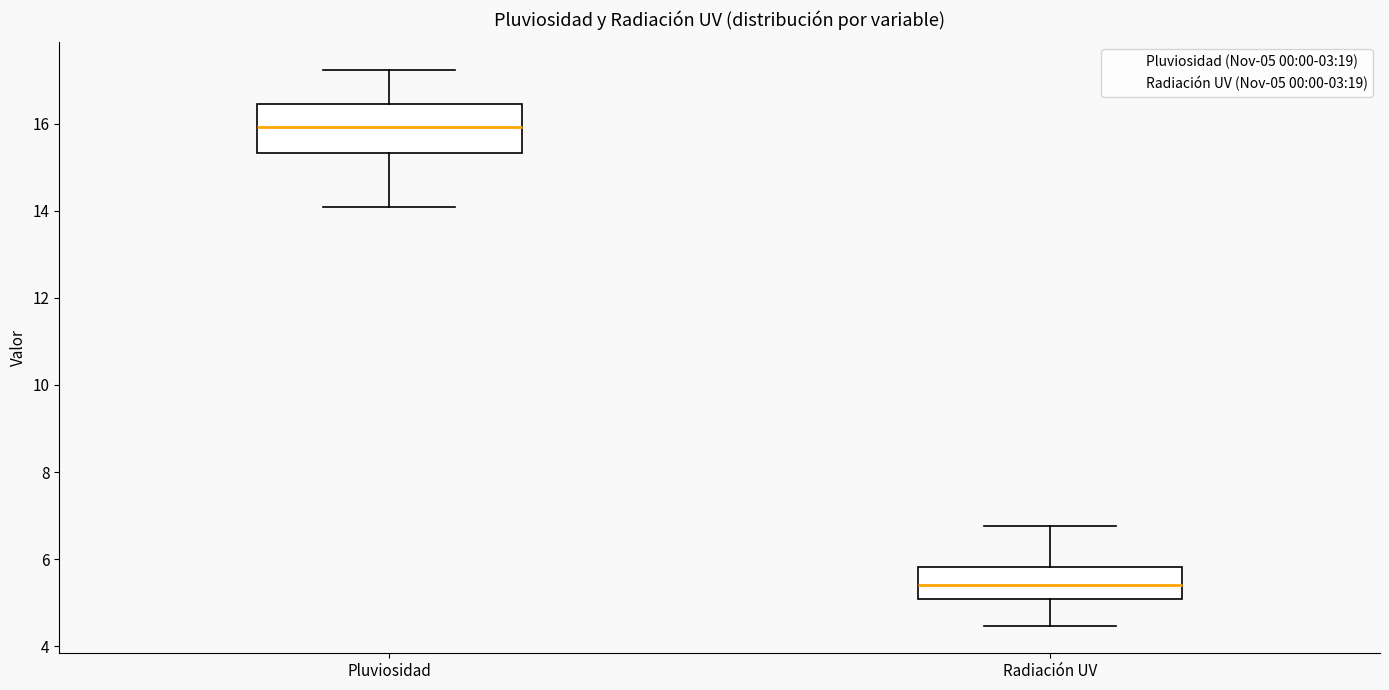

Reading left to right, read every box against the y-axis: the position of its median line, the range the box covers, and the ends of its whiskers. The values are not printed on the chart, so give them approximately, as read against the axis.

Pluviosidad: median 16.0, box 15.4 to 16.4, whiskers 14.0 to 17.2
Radiación UV: median 5.4, box 5.0 to 5.8, whiskers 4.4 to 6.8